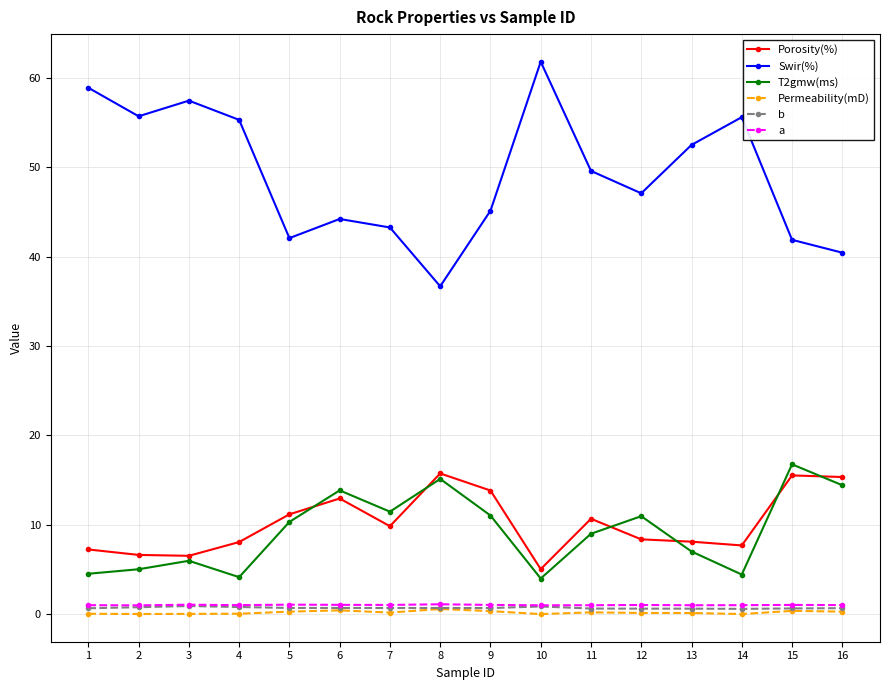

Which series has the largest total across all categories?

Swir(%)